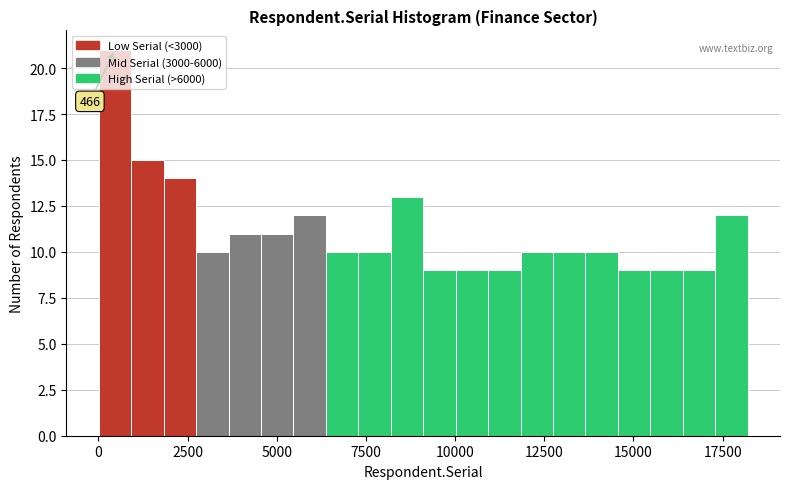

Read against the x-axis, roughly where is the centre of the tallest bar?

500